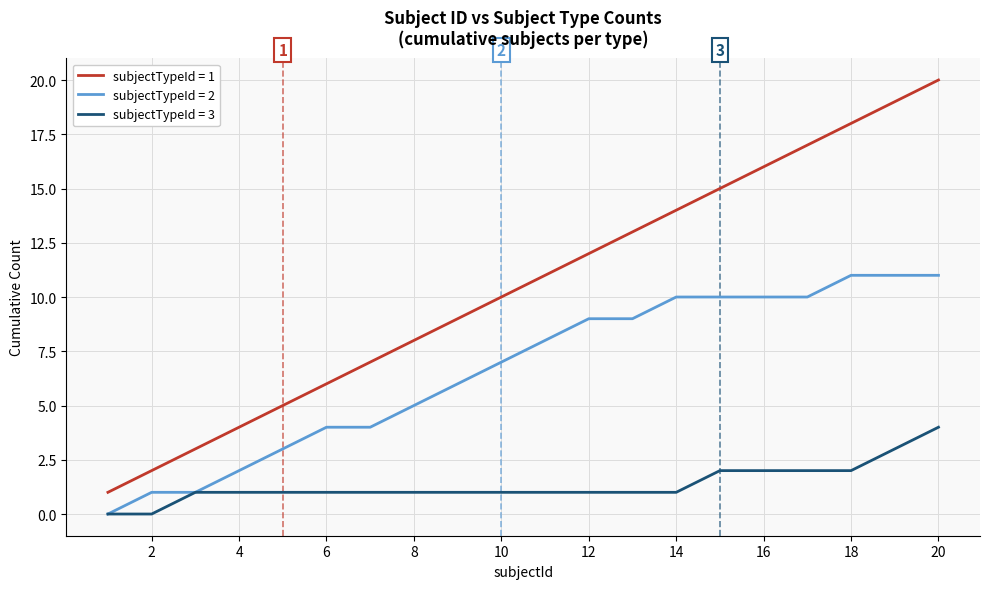

True or false: subjectTypeId = 1 and subjectTypeId = 2 intersect in this chart.

False